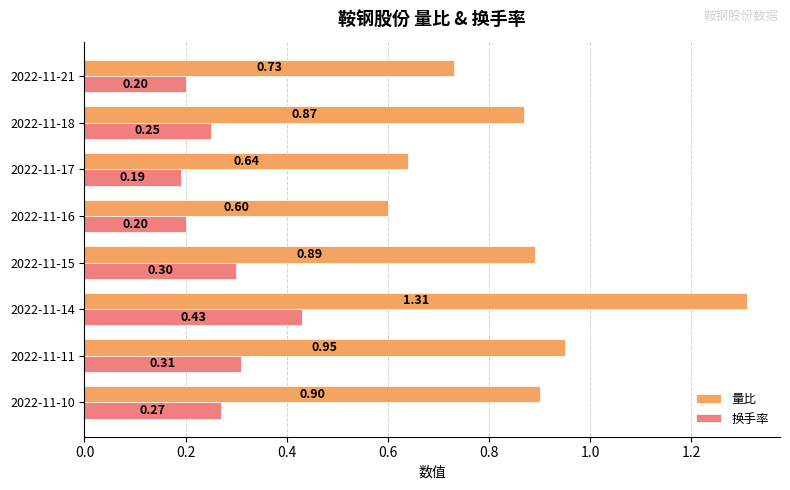

Which series has the widest spread of values?

量比